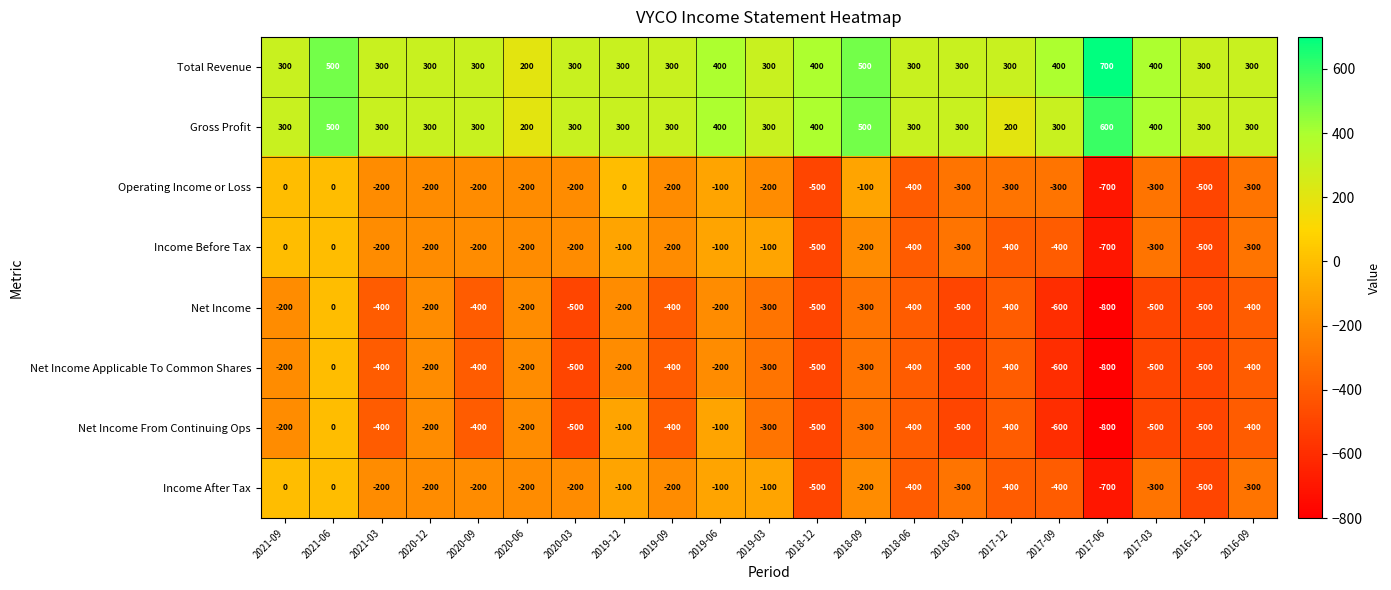

What is the sum of all Net Income Applicable To Common Shares values?

-7900